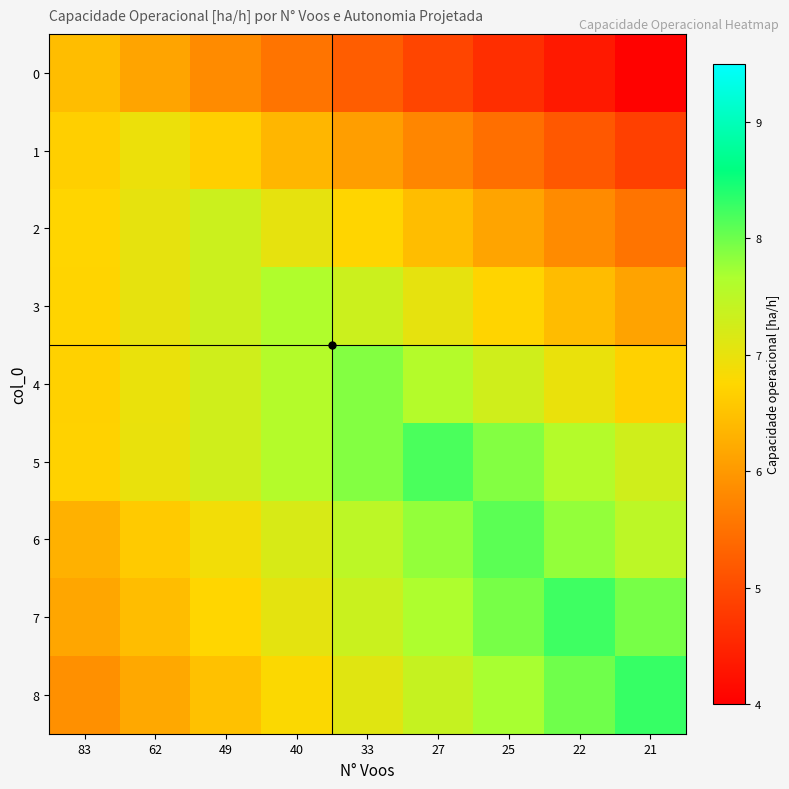

Reading right to left, what are all the values shown in this chart?

0: 21=4.0	22=4.3	25=4.6	27=4.9	33=5.2	40=5.5	49=5.8	62=6.1	83=6.4
1: 21=4.9	22=5.2	25=5.5	27=5.8	33=6.1	40=6.4	49=6.7	62=7.0	83=6.7
2: 21=5.5	22=5.8	25=6.1	27=6.4	33=6.7	40=7.0	49=7.3	62=7.0	83=6.7
3: 21=6.1	22=6.4	25=6.7	27=7.0	33=7.3	40=7.6	49=7.3	62=7.0	83=6.7
4: 21=6.7	22=7.0	25=7.3	27=7.6	33=7.9	40=7.6	49=7.3	62=7.0	83=6.7
5: 21=7.3	22=7.6	25=7.9	27=8.2	33=7.9	40=7.6	49=7.3	62=7.0	83=6.7
6: 21=7.5	22=7.8	25=8.1	27=7.8	33=7.5	40=7.2	49=6.9	62=6.6	83=6.3
7: 21=7.9	22=8.2	25=7.9	27=7.6	33=7.3	40=7.0	49=6.7	62=6.4	83=6.1
8: 21=8.3	22=8.0	25=7.7	27=7.4	33=7.1	40=6.8	49=6.5	62=6.2	83=5.9